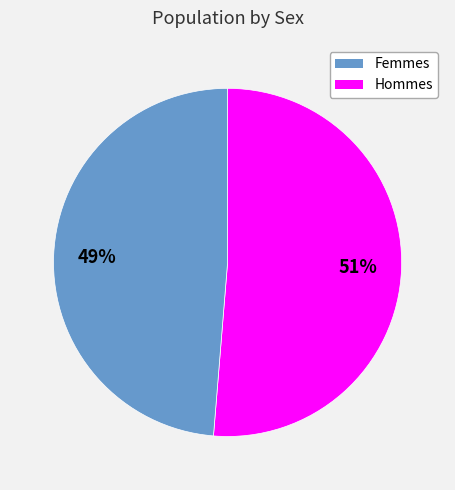

Is there a majority slice in this chart?

Yes